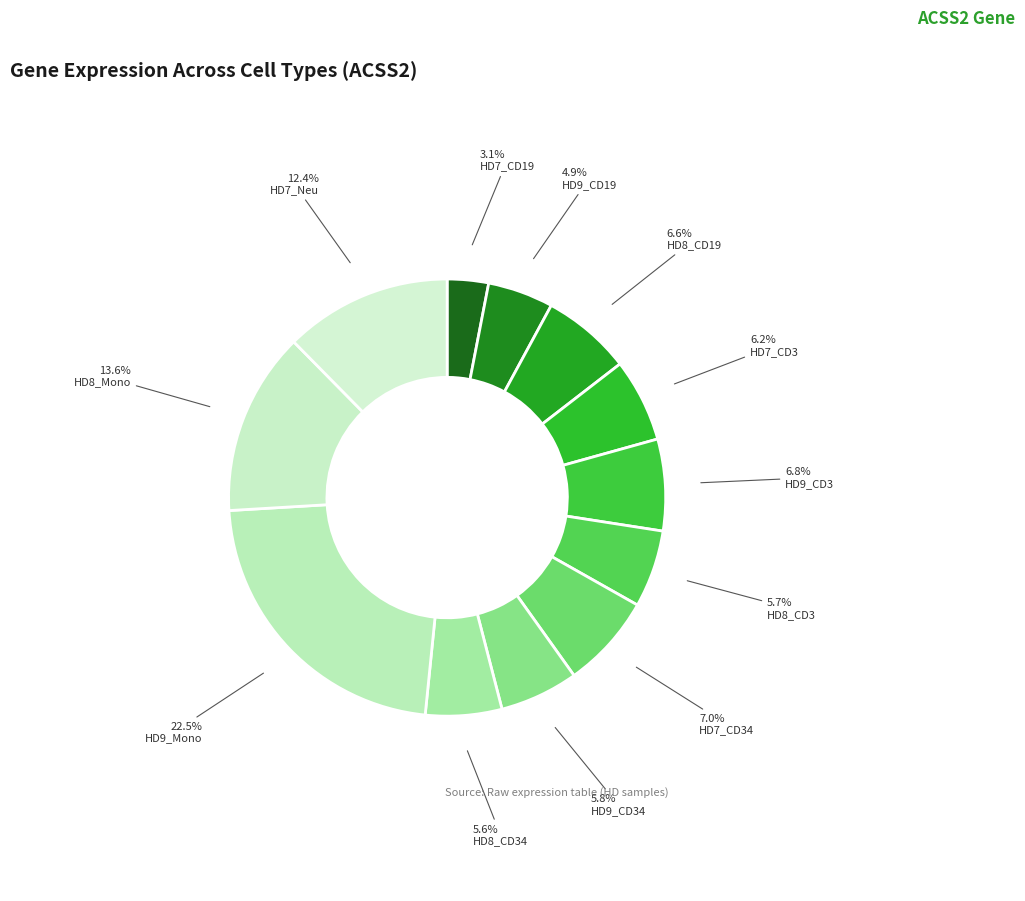

Combined, do HD9_Mono and HD9_CD34 account for over 50%?

No